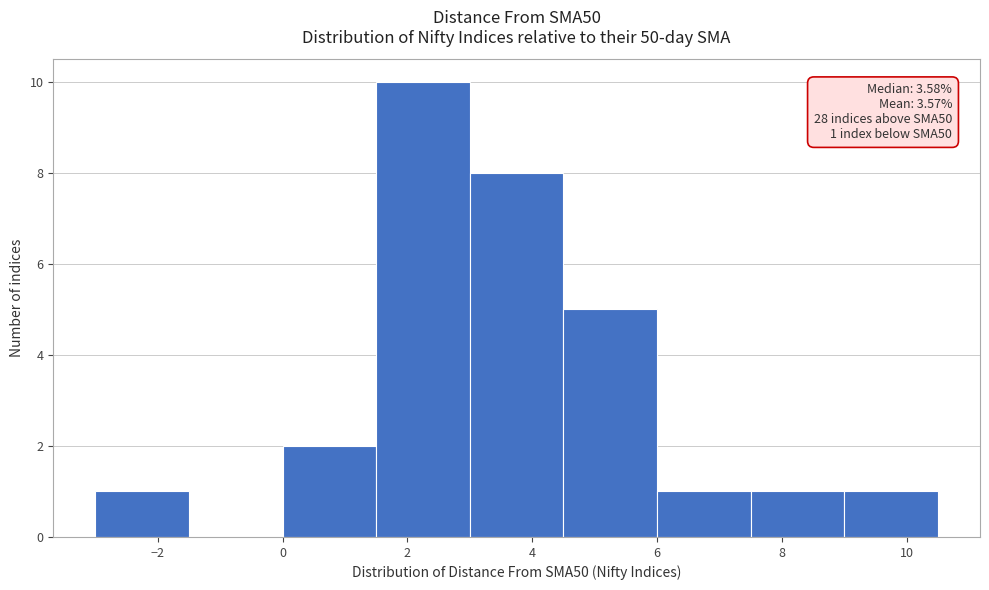

Over which range of the x-axis is the bar tallest?

1.5 to 3.0